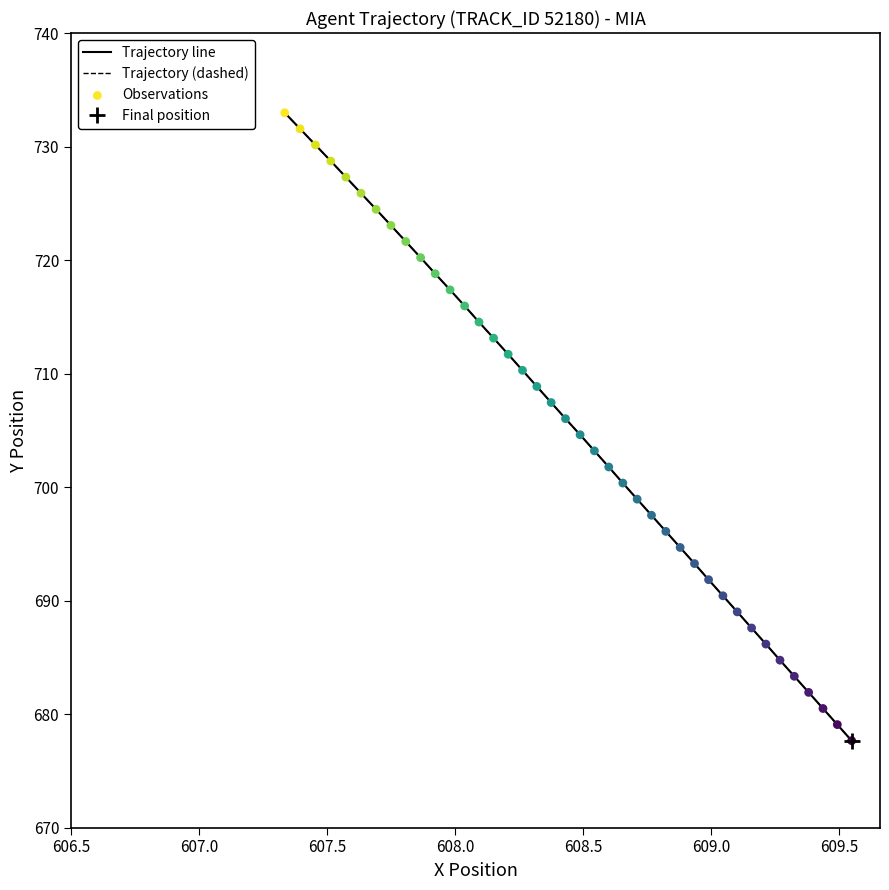

Which series contains the lowest Y value?

Trajectory line